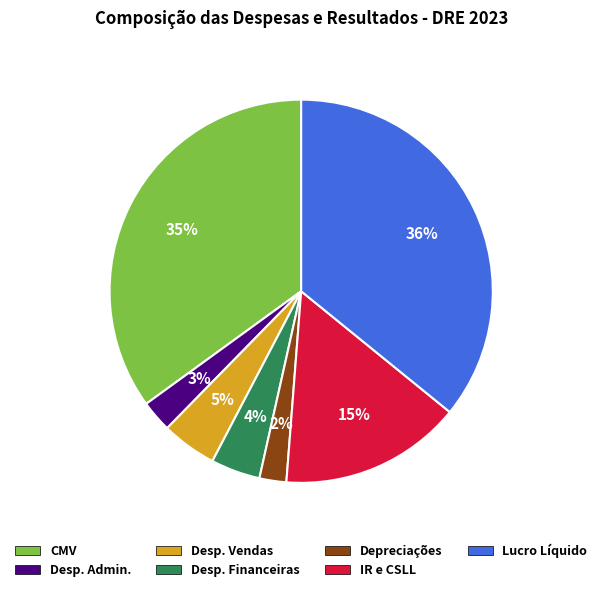

Between IR e CSLL and Desp. Vendas, which is larger?

IR e CSLL